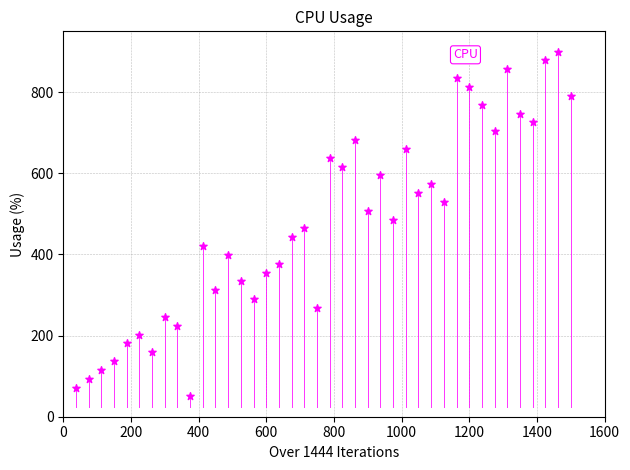

What is the range of X values (max minus min)?

1462.5